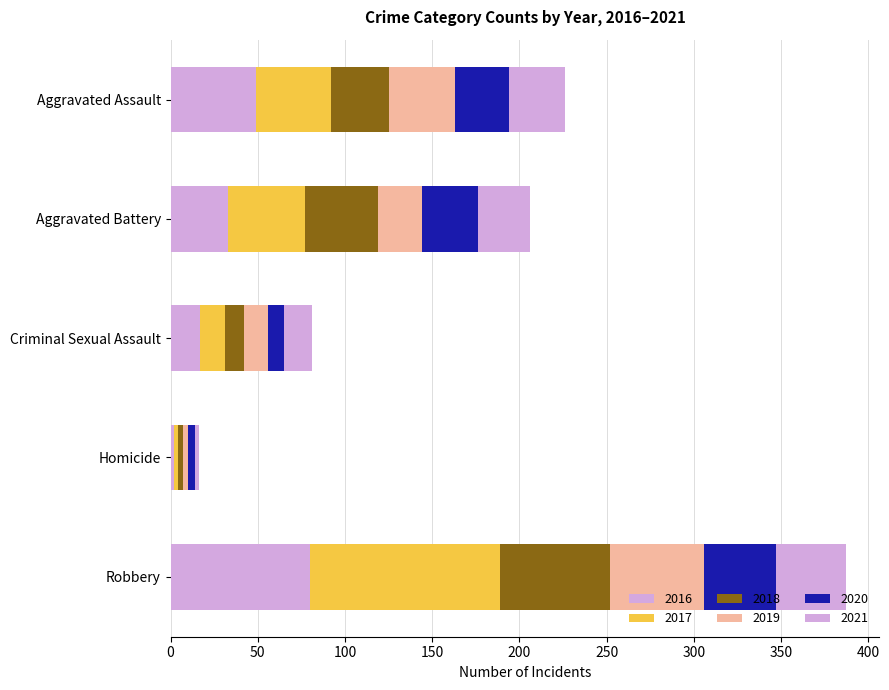

Where does the 2020 series first go above 31?

Aggravated Battery